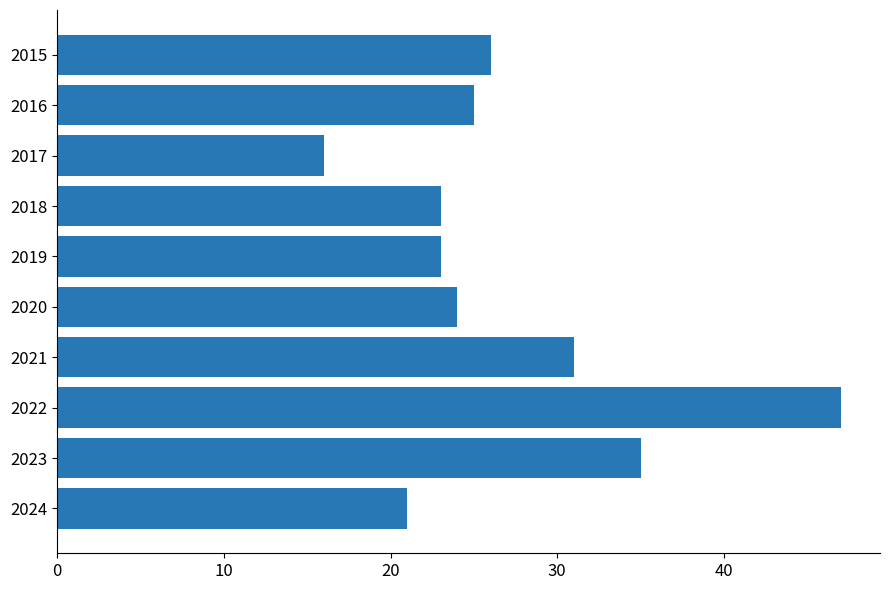

What is the difference between the maximum and minimum values?

31